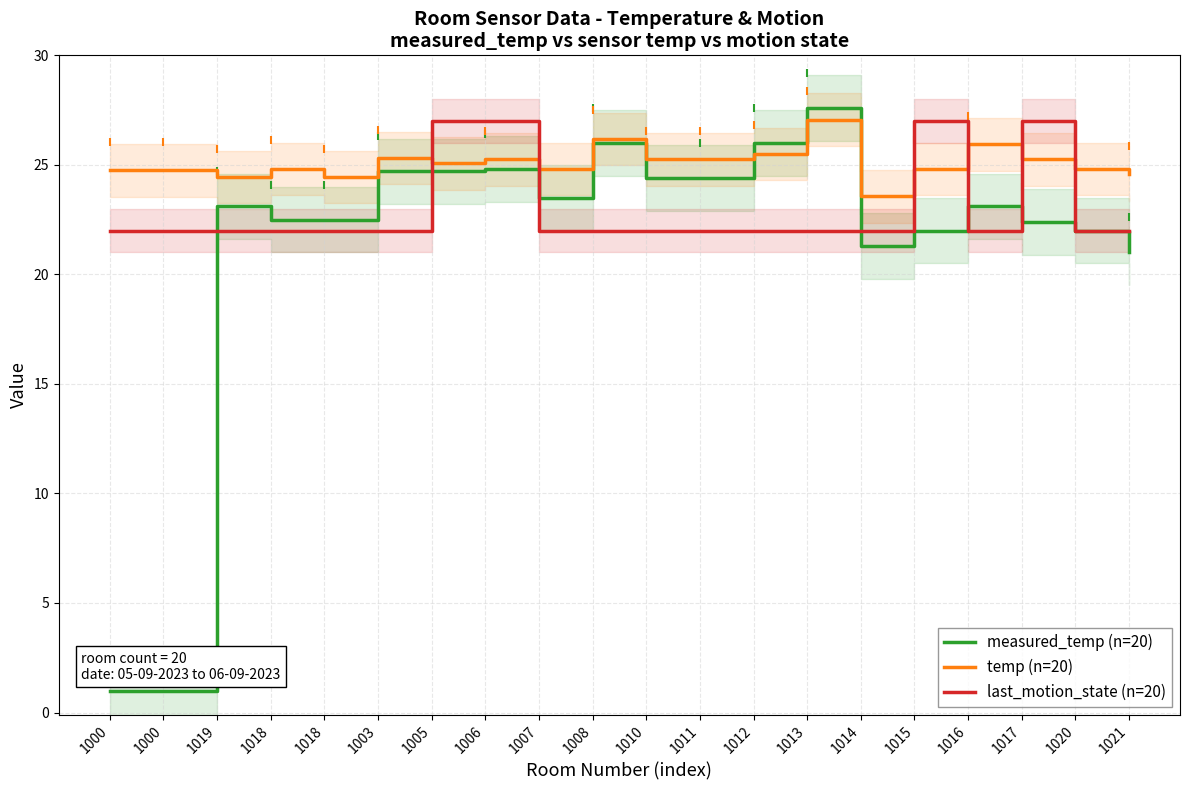

Reading left to right, list all the values displayed in this chart.

measured_temp (n=20): 1.0	1.0	23.1	22.5	22.5	24.7	24.7	24.8	23.5	26.0	24.4	24.4	26.0	27.6	21.3	22.0	23.1	22.4	22.0	21.0
temp (n=20): 24.8	24.8	24.4	24.8	24.4	25.3	25.1	25.2	24.8	26.2	25.2	25.2	25.5	27.1	23.6	24.8	25.9	25.2	24.8	24.6
last_motion_state (n=20): 22.0	22.0	22.0	22.0	22.0	22.0	27.0	27.0	22.0	22.0	22.0	22.0	22.0	22.0	22.0	27.0	22.0	27.0	22.0	22.0